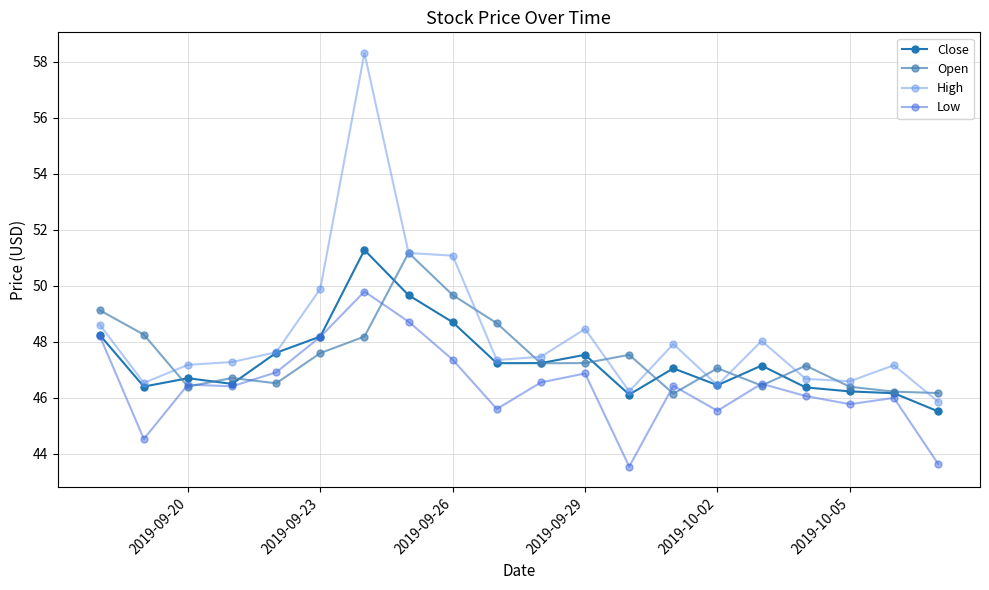

What is the highest value of the High series?

58.3